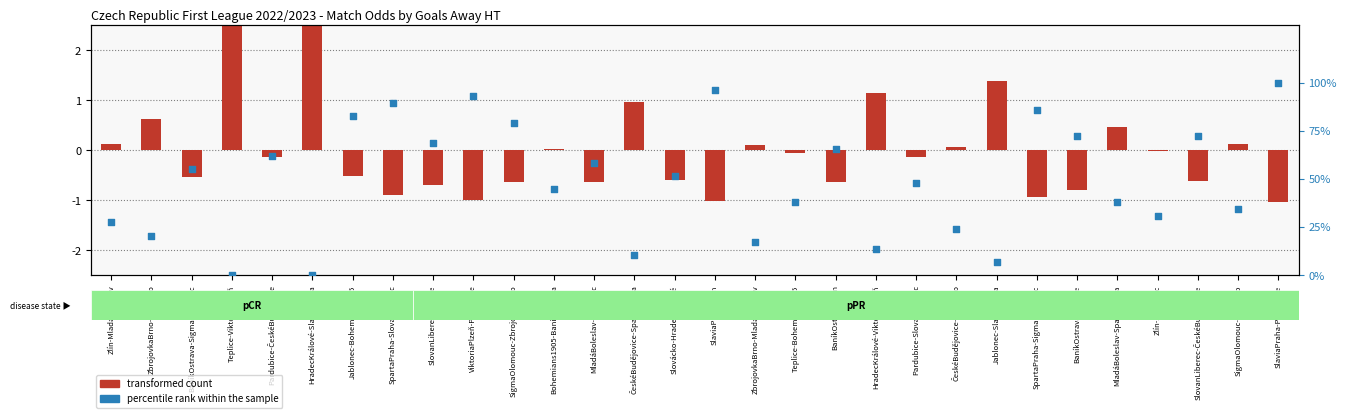

Which series has the largest Y range (max minus min)?

percentile rank within the sample